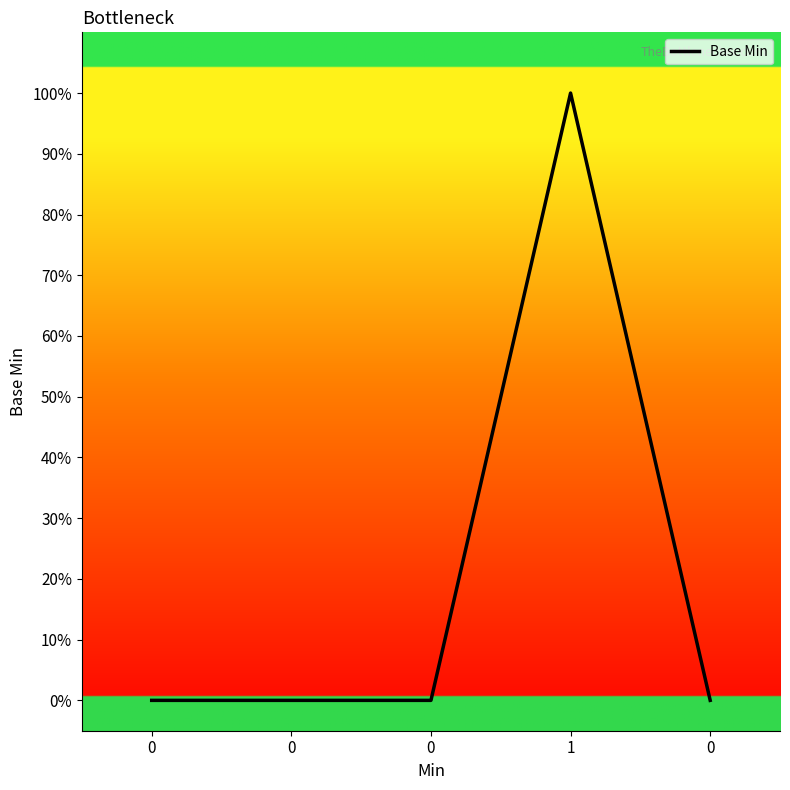

How many values are between 0 and 1?

5